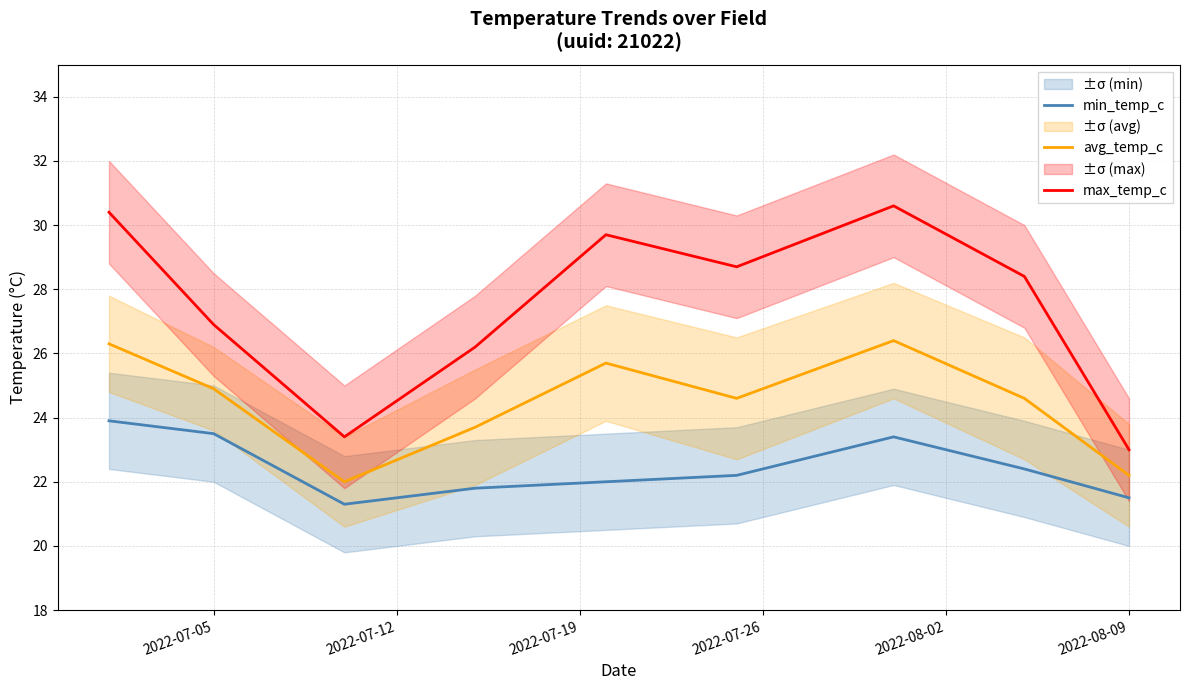

Count the number of categories in the chart.

9